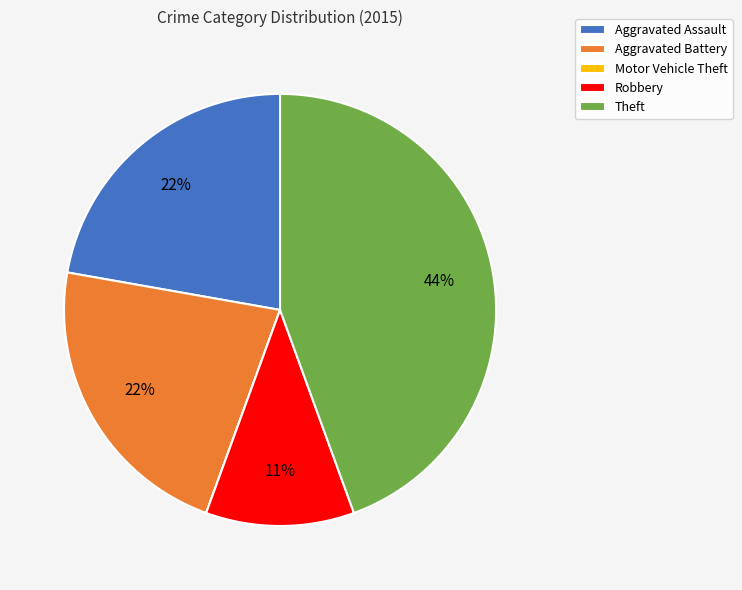

Is the sum of Robbery and Aggravated Assault greater than half?

No